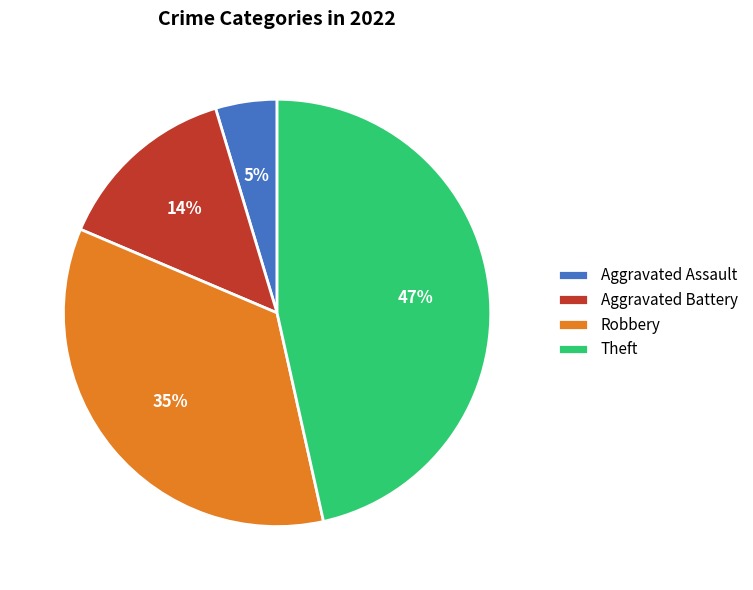

Which category has the biggest portion of the pie?

Theft